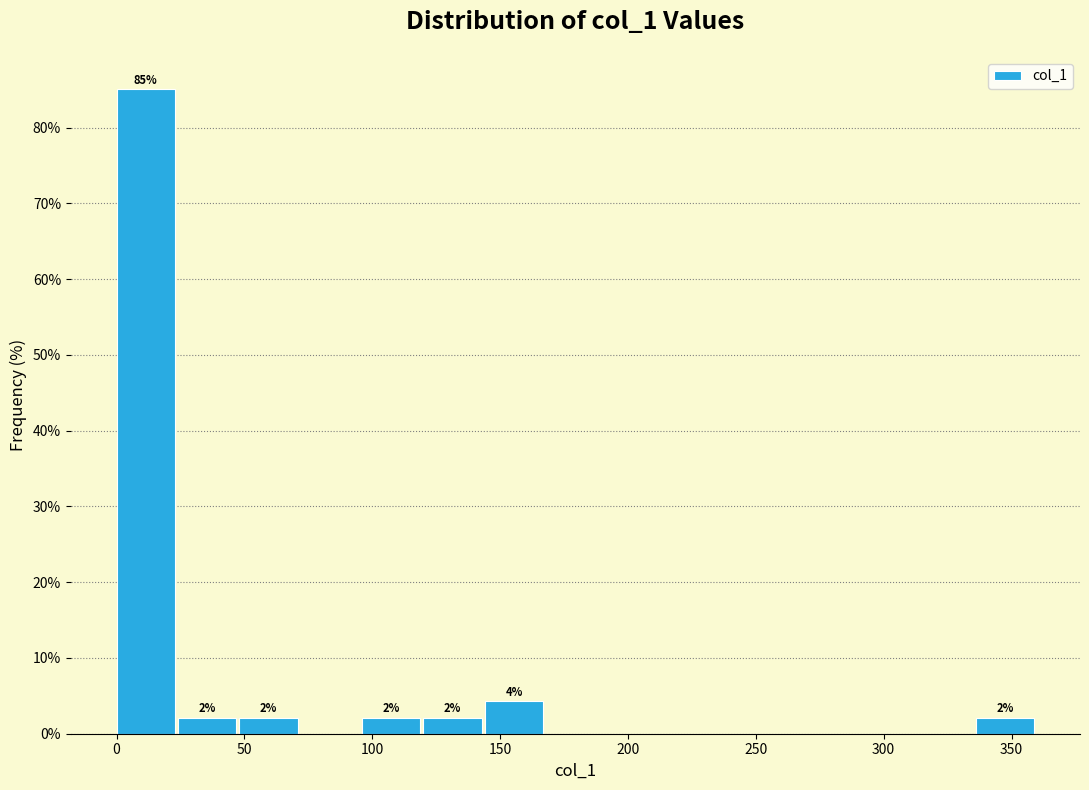

Which range on the x-axis has the tallest bar?

0 to 25